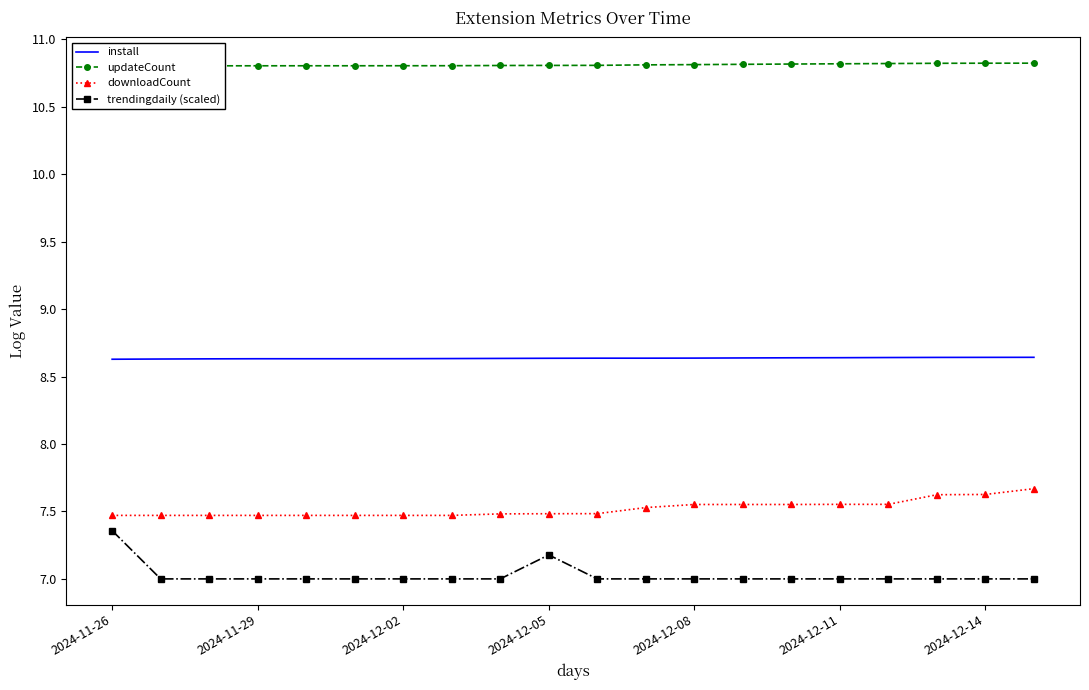

Where is install nearest to the value 8?

2024-11-26